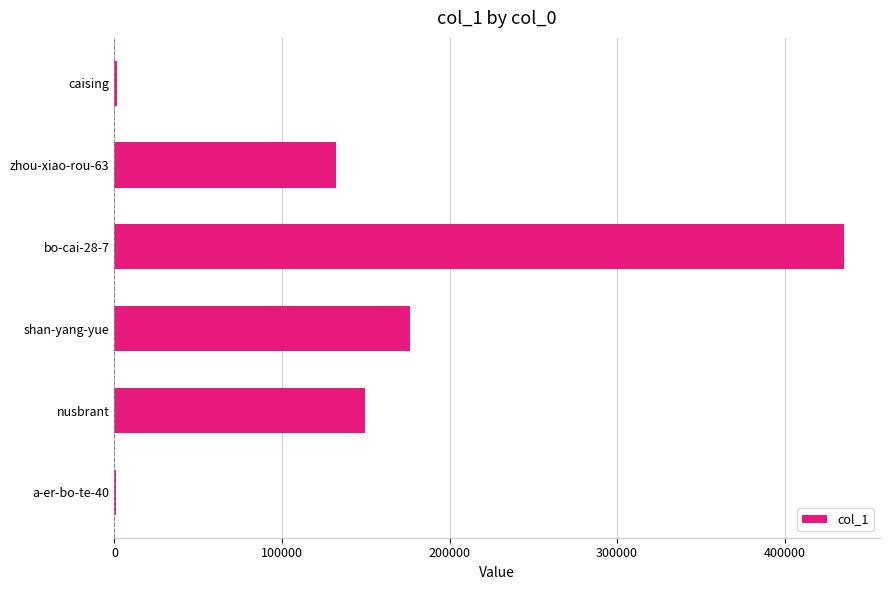

How many categories are shown in the chart?

6